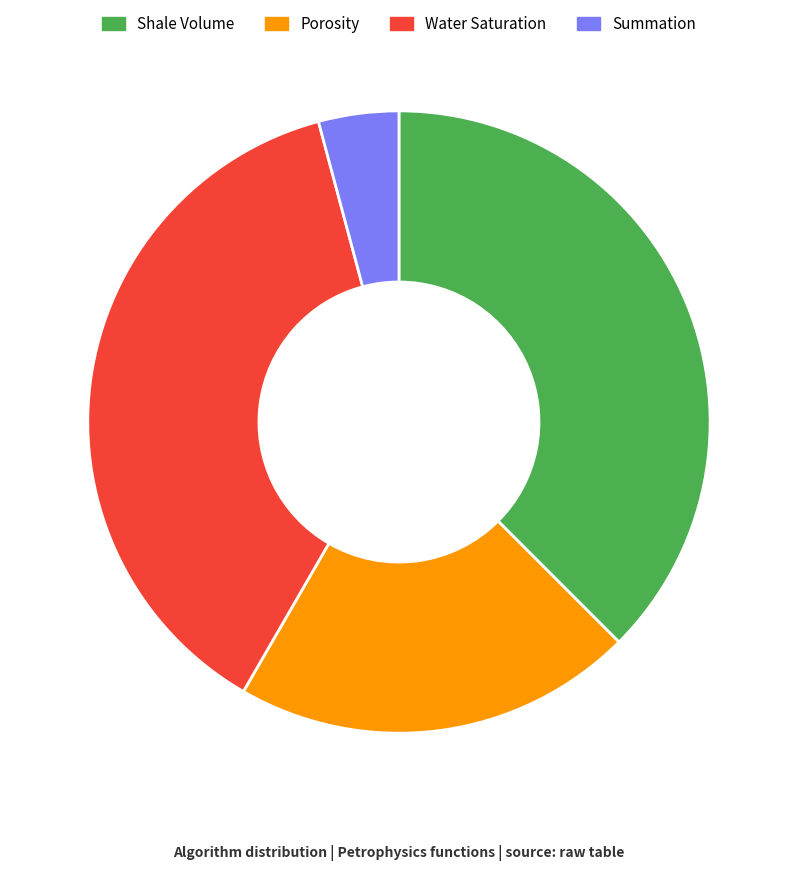

True or false: Porosity accounts for 21% of the total.

True